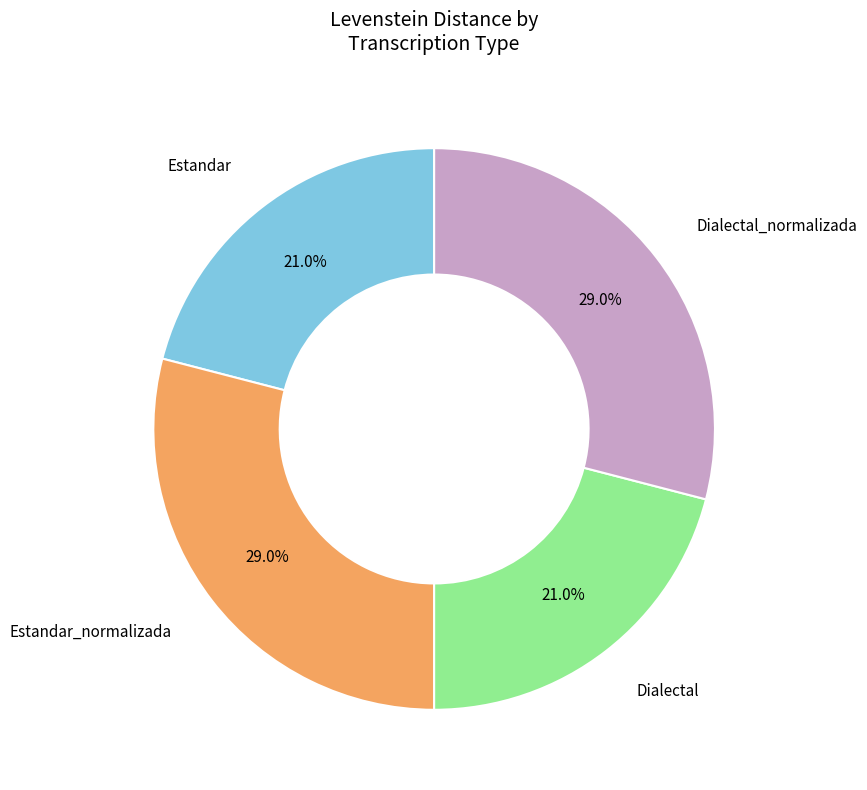

Is there a majority slice in this chart?

No